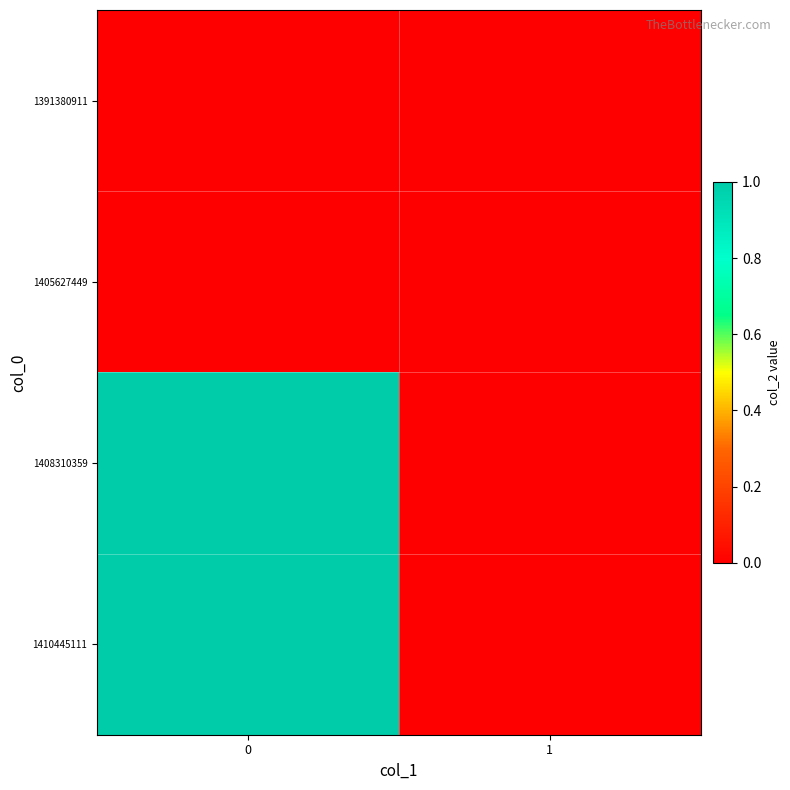

Reading left to right, what are all the values shown in this chart?

1391380911: 0=0	1=0
1405627449: 0=0	1=0
1408310359: 0=1	1=0
1410445111: 0=1	1=0